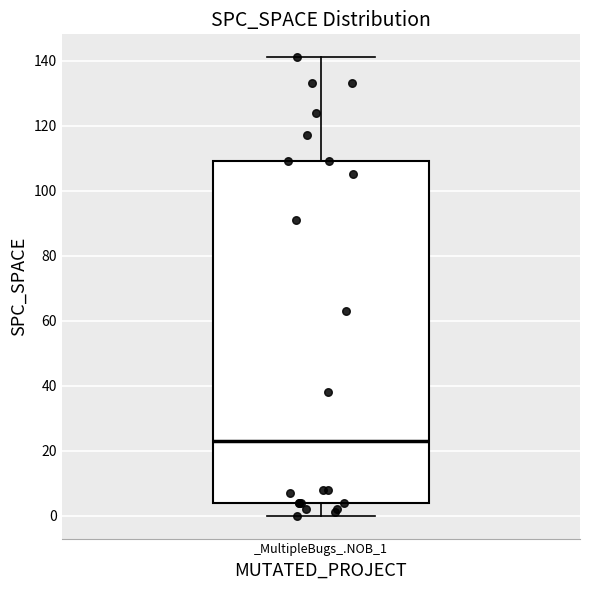

Transcribe this box plot: give where the median line is, the range the box spans, and where the two whiskers end, as read against the y-axis. The values are not printed on the chart, so give them approximately, as read against the axis.

median 24, box 4 to 110, whiskers 0 to 142